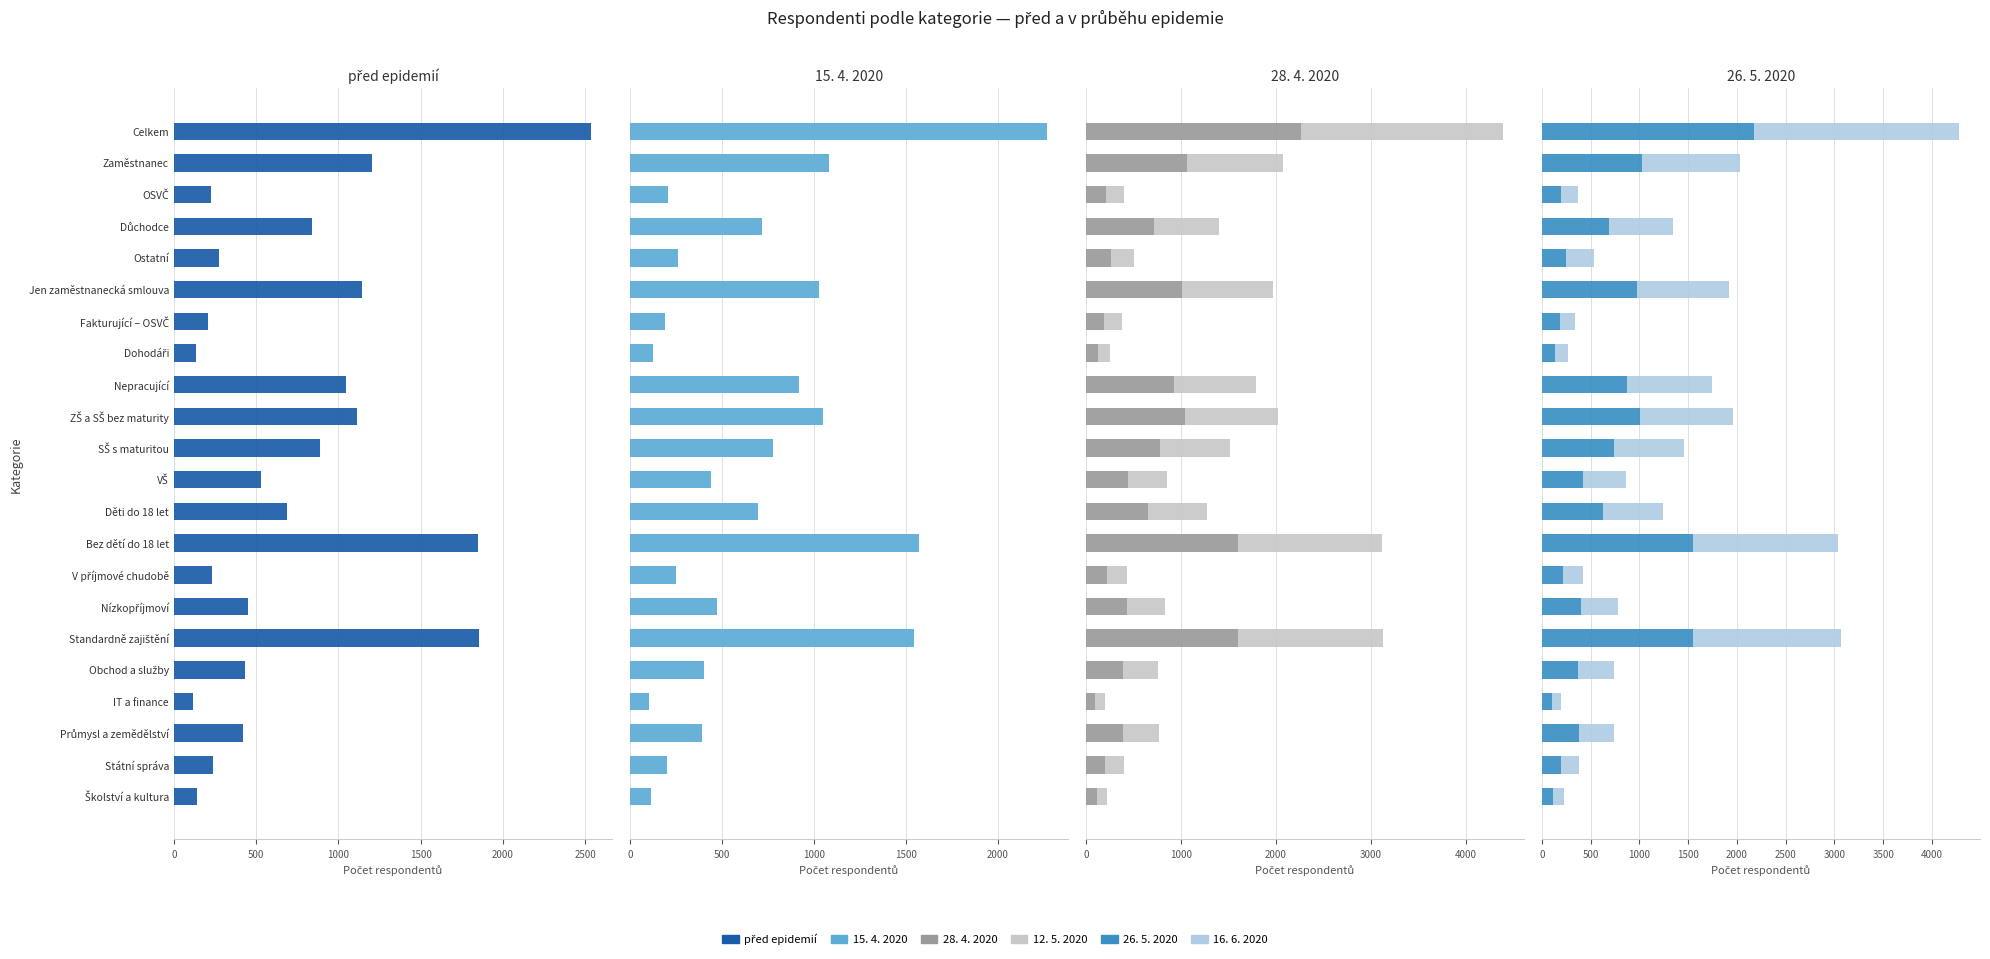

What is the sum of all 12. 5. 2020 values?

13935